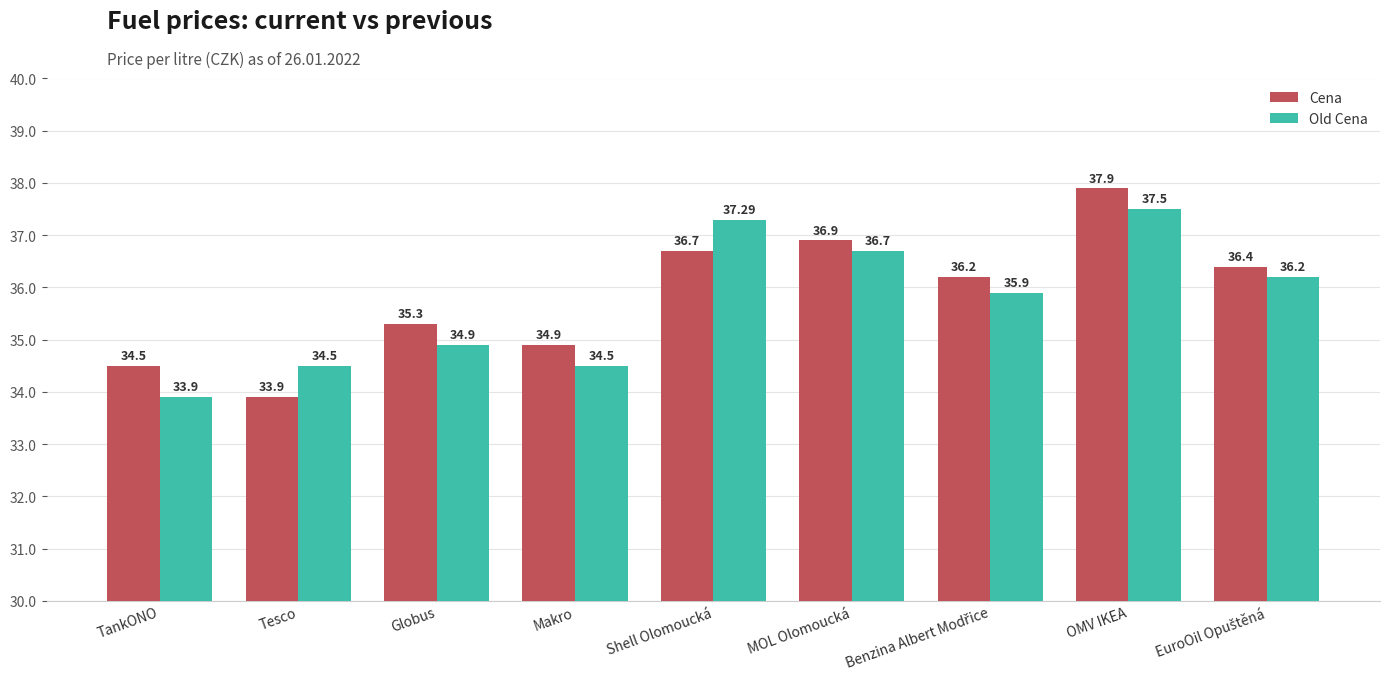

Which category has the highest value in the Cena series?

OMV IKEA